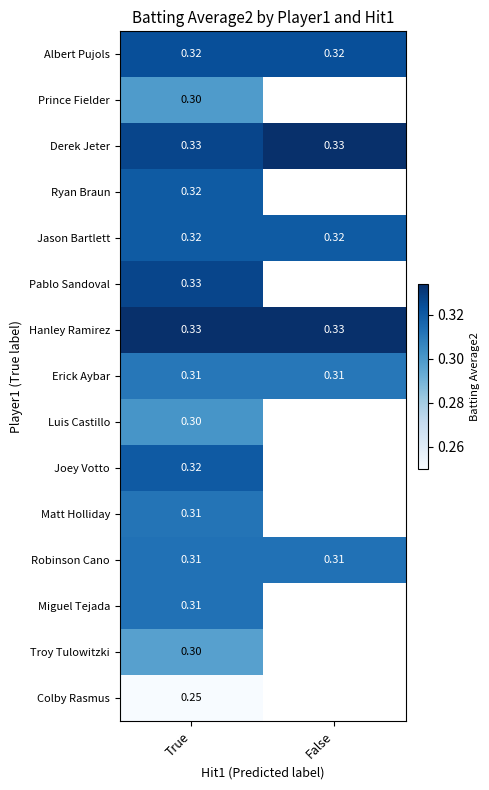

At which category does the chart reach its peak across all series?

False